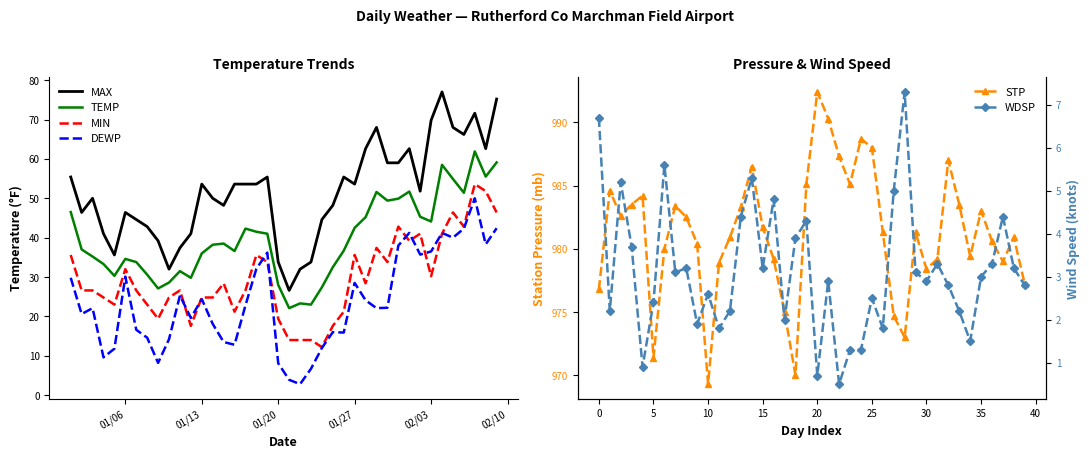

Reading left to right, list all the values displayed in this chart.

MAX: 55.4	46.4	50.0	41.0	35.6	46.4	44.6	42.8	39.2	32.0	37.4	41.0	53.6	50.0	48.2	53.6	53.6	53.6	55.4	33.8	26.6	32.0	33.8	44.6	48.2	55.4	53.6	62.6	68.0	59.0	59.0	62.6	51.8	69.8	77.0	68.0	66.2	71.6	62.6	75.2
TEMP: 46.5	37.0	35.2	33.3	30.3	34.6	33.8	30.6	27.1	28.6	31.5	29.8	36.0	38.2	38.5	36.6	42.3	41.5	41.0	28.0	22.1	23.3	23.0	27.4	32.5	36.7	42.5	45.2	51.6	49.4	49.9	51.7	45.3	44.1	58.5	54.9	51.4	61.9	55.5	59.1
MIN: 35.6	26.6	26.6	24.8	23.0	32.0	26.6	23.0	19.4	24.8	26.6	17.6	24.8	24.8	28.4	21.2	26.6	35.6	33.8	19.4	14.0	14.0	14.0	12.2	17.6	21.2	35.6	28.4	37.4	33.8	42.8	39.2	41.0	30.2	41.0	46.4	42.8	53.6	51.8	46.4
DEWP: 29.8	20.6	22.1	9.6	11.8	30.1	16.6	14.6	8.2	14.2	25.3	19.6	24.4	18.1	13.5	12.8	22.8	32.1	36.2	8.1	3.9	2.8	6.7	12.0	16.0	15.9	28.5	24.1	22.1	22.2	38.0	41.2	35.7	36.5	41.2	40.0	42.3	50.0	38.3	42.4
STP: 976.8	984.6	982.6	983.5	984.2	971.4	980.0	983.4	982.5	980.4	969.3	978.9	980.9	983.3	986.5	981.7	979.2	975.0	970.0	985.1	992.4	990.3	987.3	985.1	988.7	988.0	981.3	974.7	973.0	981.3	978.4	979.2	987.0	983.5	979.4	983.0	980.6	979.0	980.9	977.2
WDSP: 6.7	2.2	5.2	3.7	0.9	2.4	5.6	3.1	3.2	1.9	2.6	1.8	2.2	4.4	5.3	3.2	4.8	2.0	3.9	4.3	0.7	2.9	0.5	1.3	1.3	2.5	1.8	5.0	7.3	3.1	2.9	3.3	2.8	2.2	1.5	3.0	3.3	4.4	3.2	2.8